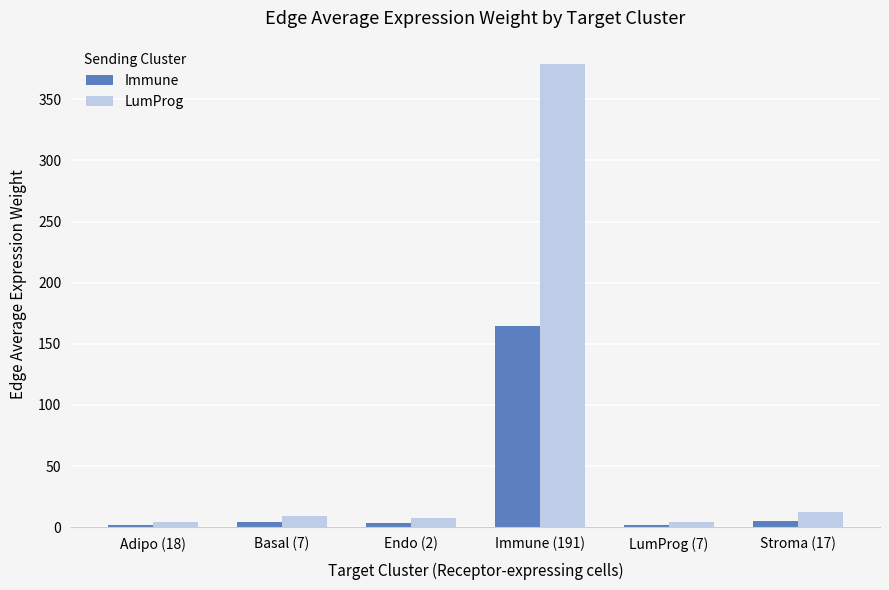

True or false: Immune has a value of 5.3 at Stroma (17).

True